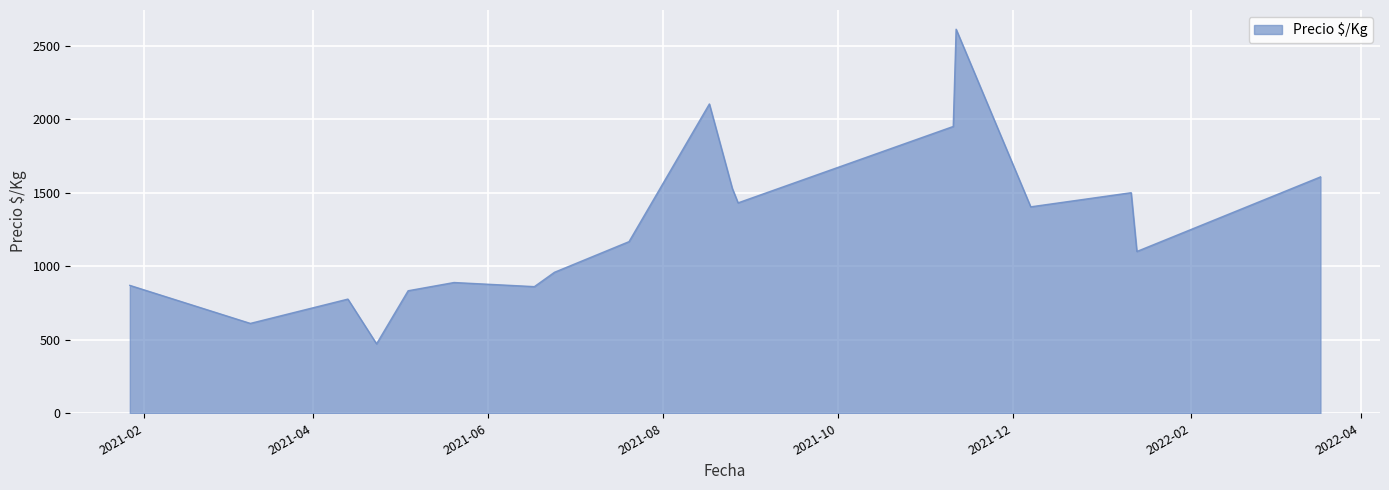

What is the difference between the maximum and minimum values?

2139.0